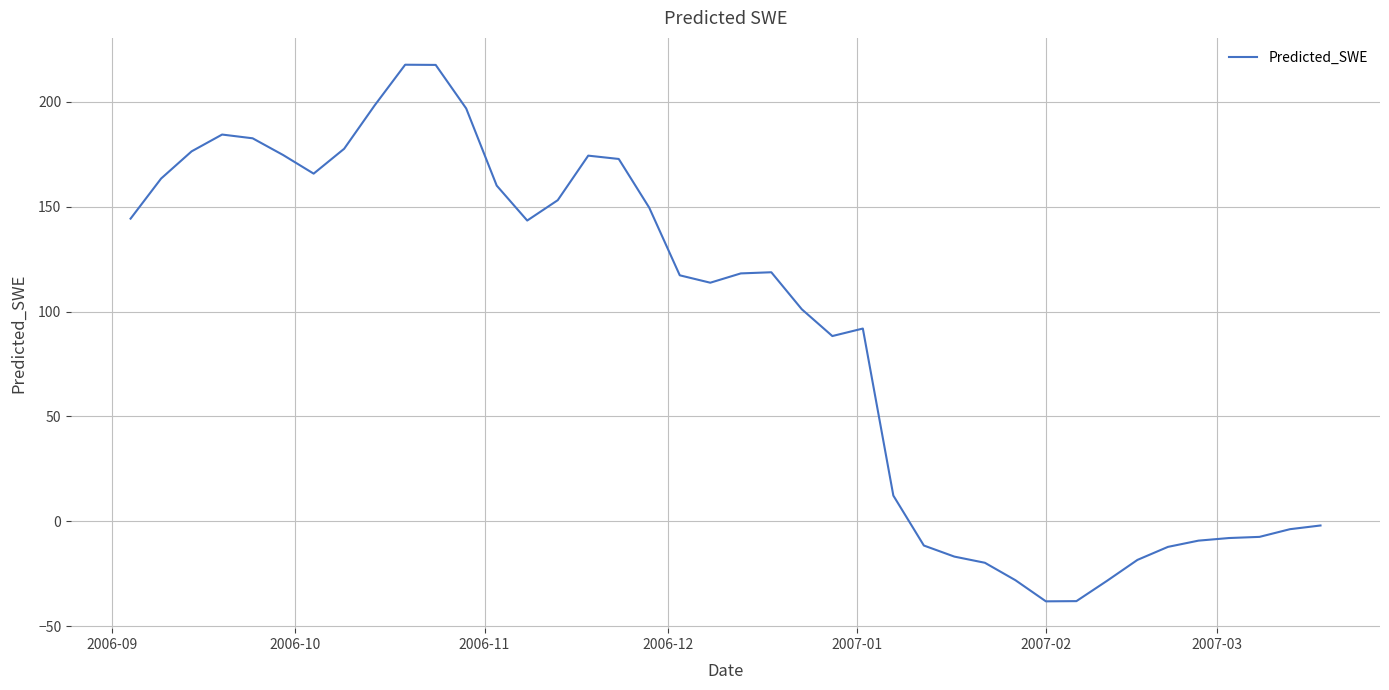

What is the maximum value shown in the chart?

217.7